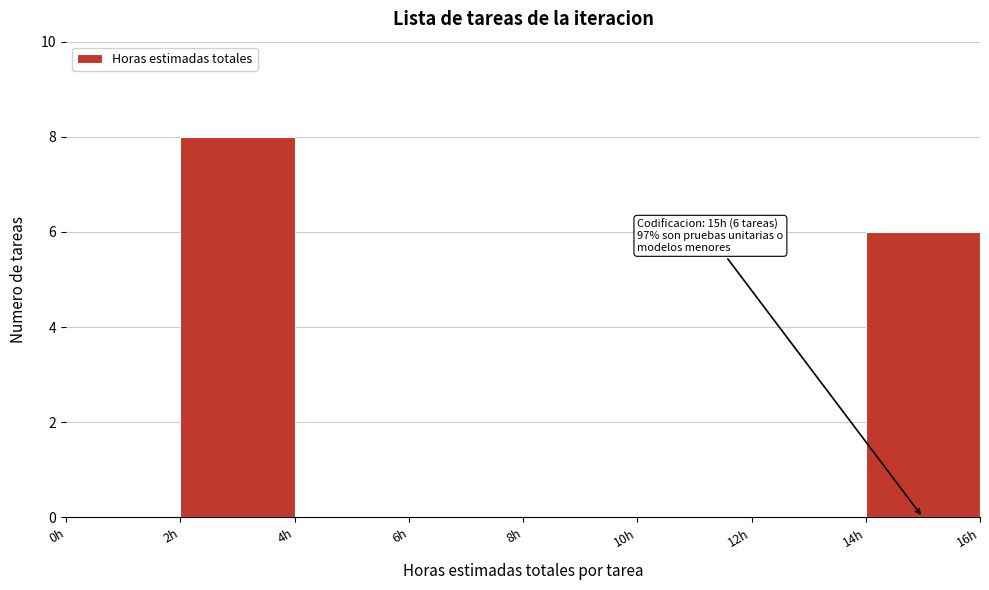

Which range on the x-axis has the tallest bar?

2 to 4